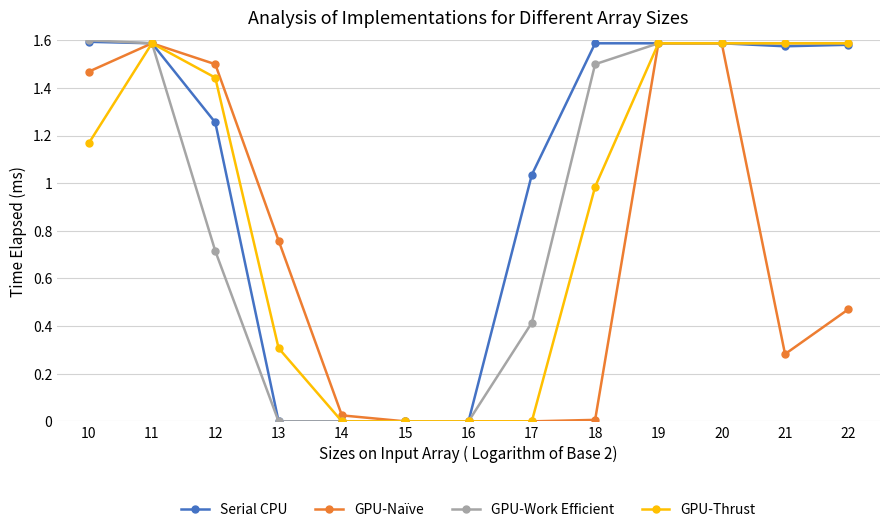

True or false: GPU-Naïve has more than 0 interior local peaks.

True